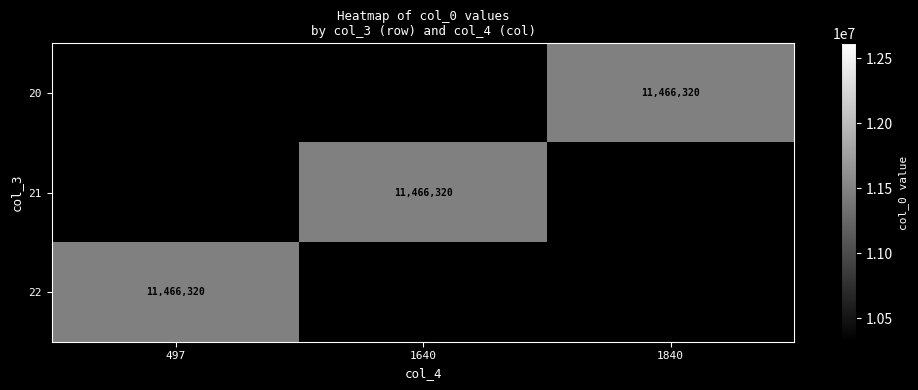

How many distinct data groups are displayed?

3